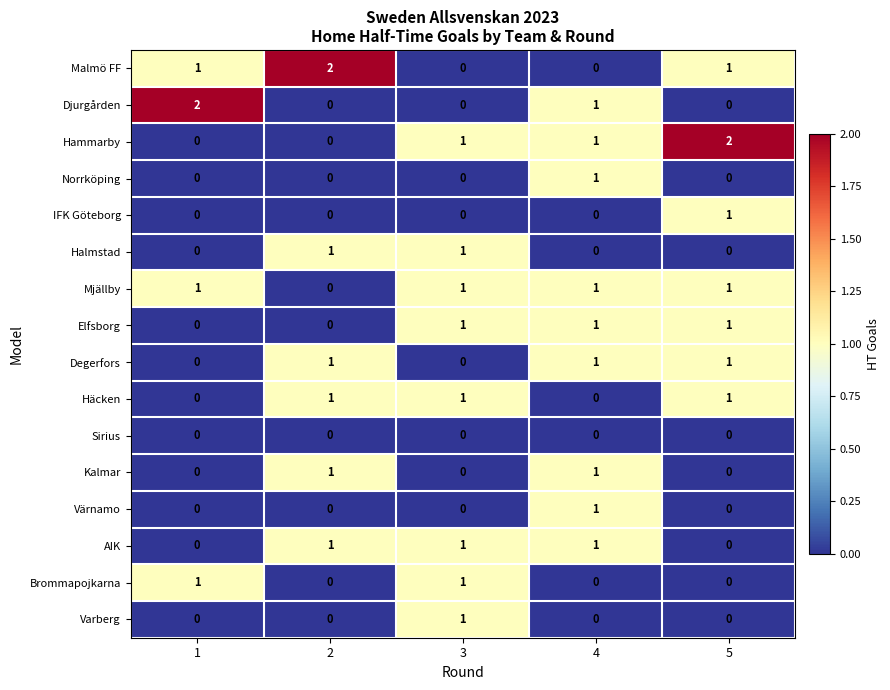

How many Varberg values are between 0 and 1?

5